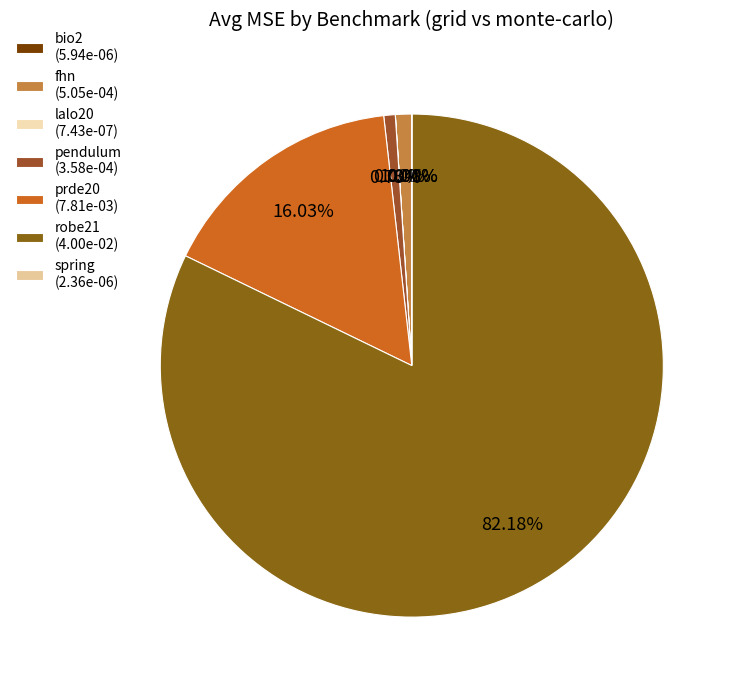

True or false: lalo20 accounts for 0% of the total.

True